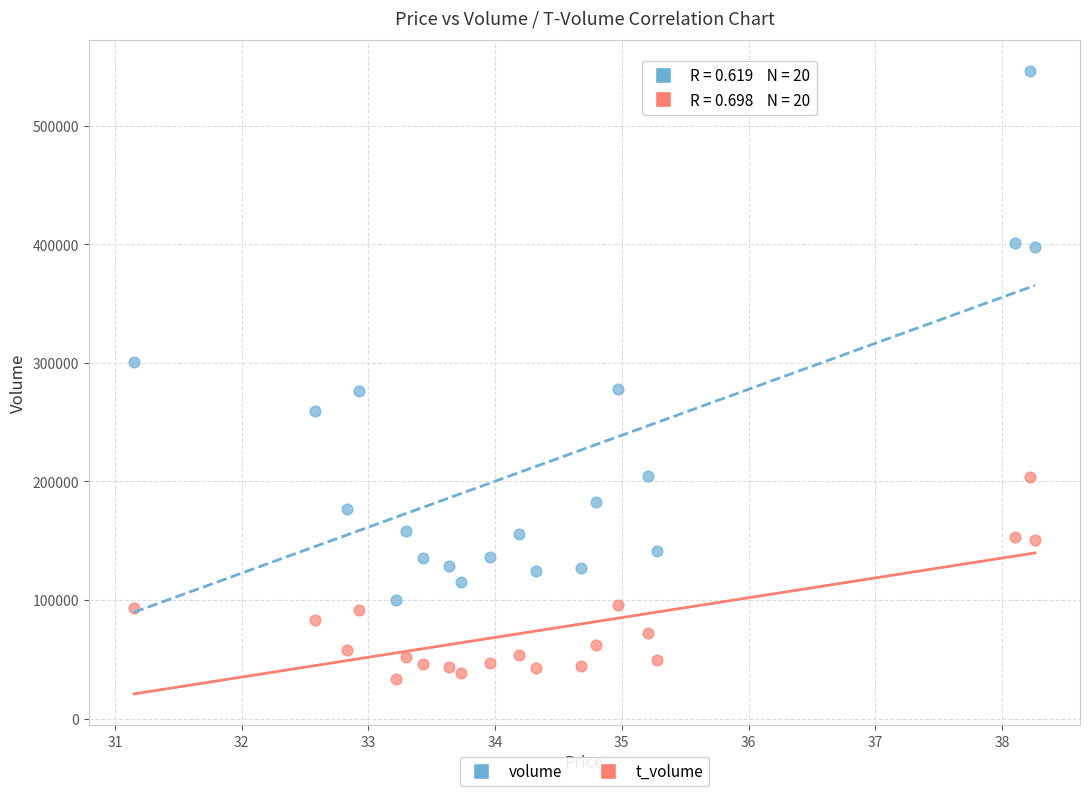

Which series has the largest Y range (max minus min)?

volume